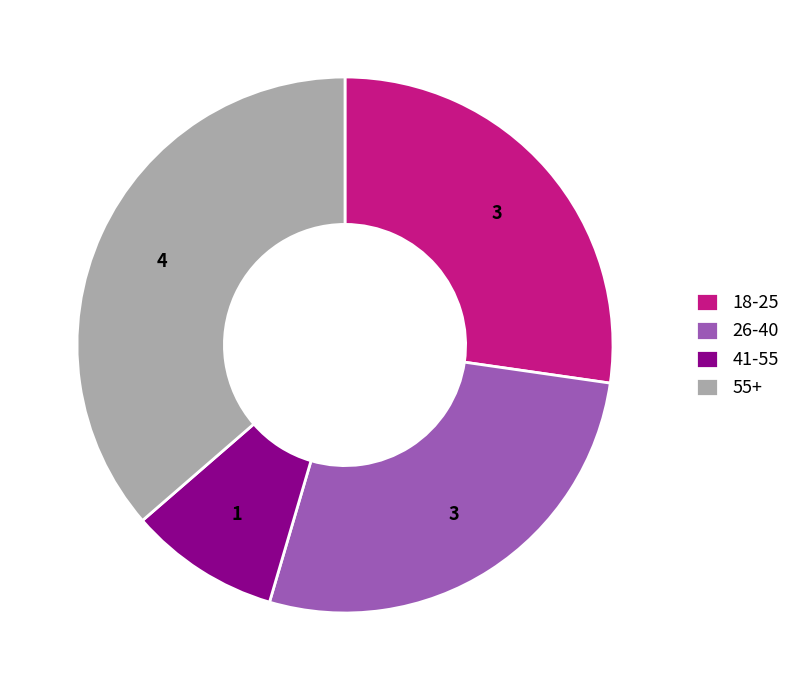

True or false: 41-55 accounts for 23% of the total.

False